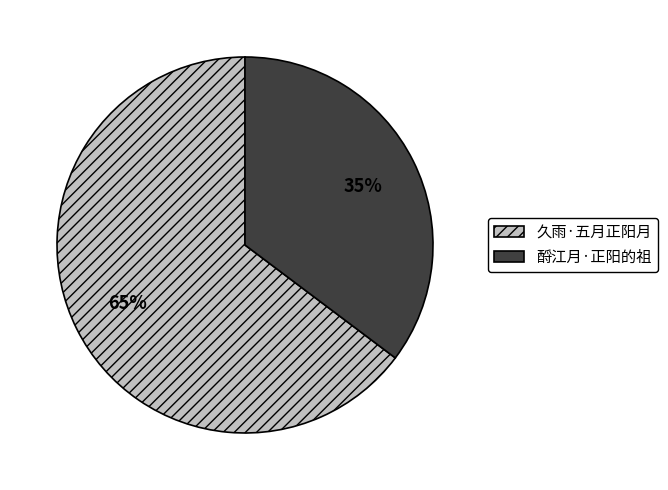

Is the sum of 久雨·五月正阳月 and 酹江月·正阳的祖 greater than half?

Yes